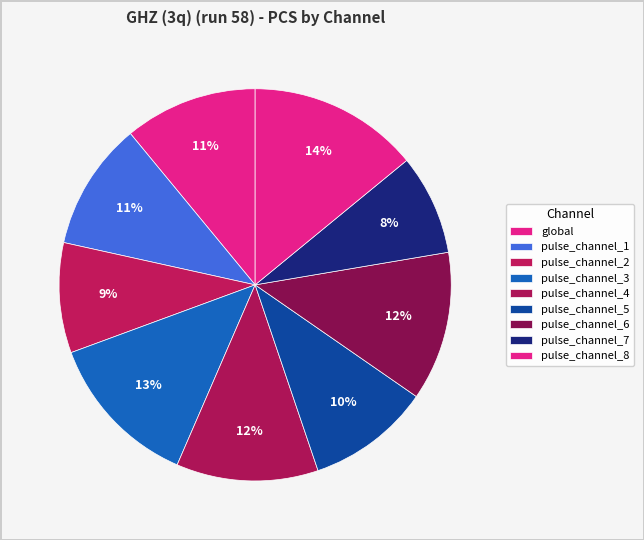

Count the number of slices in the pie.

9